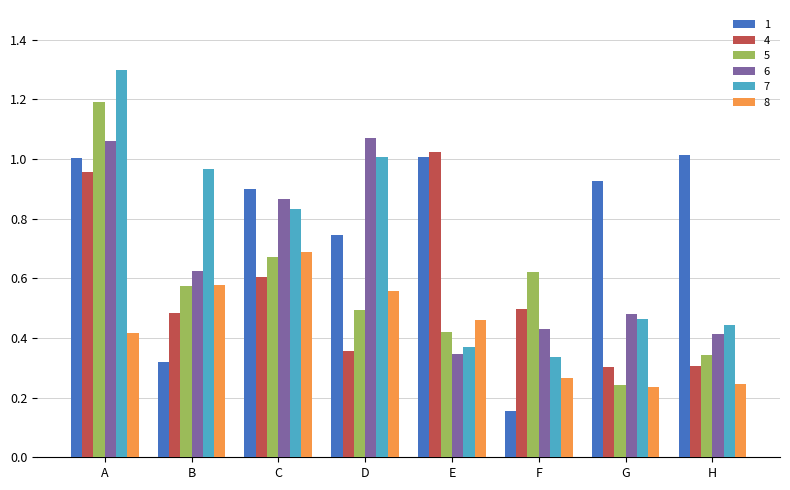

What is the sum of all 7 values?

5.7